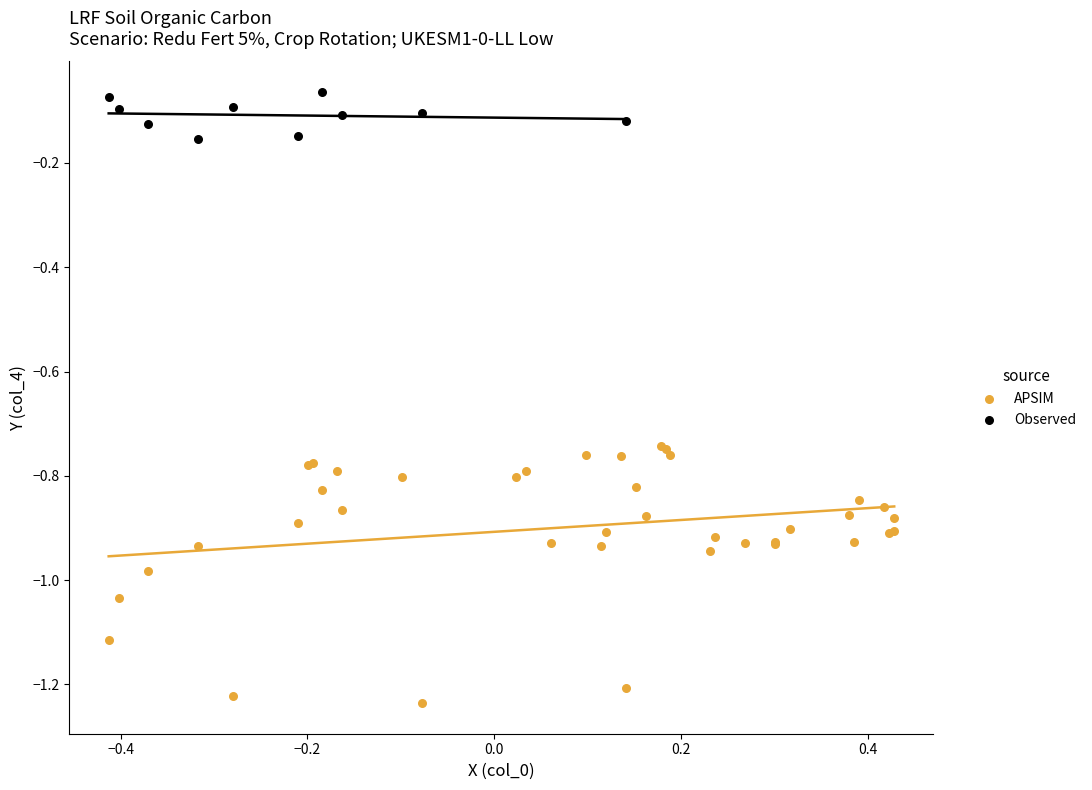

Which series contains the lowest Y value?

APSIM